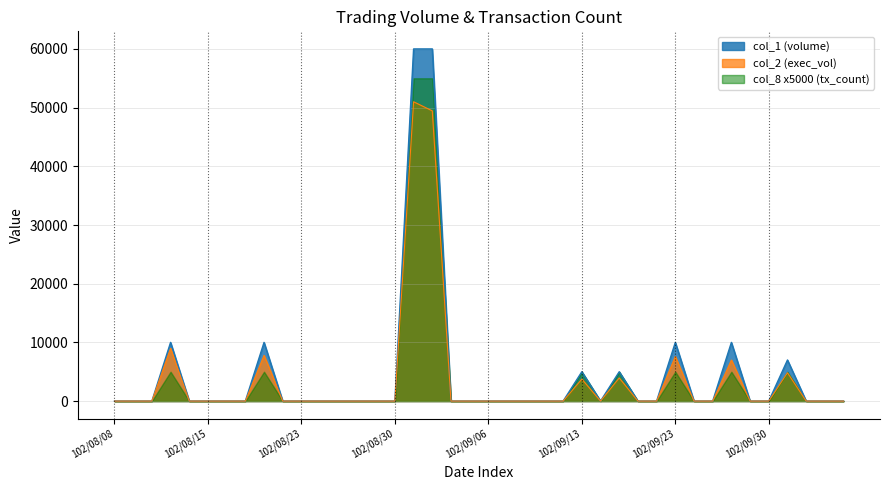

What is the highest value of the col_2 series?

51000